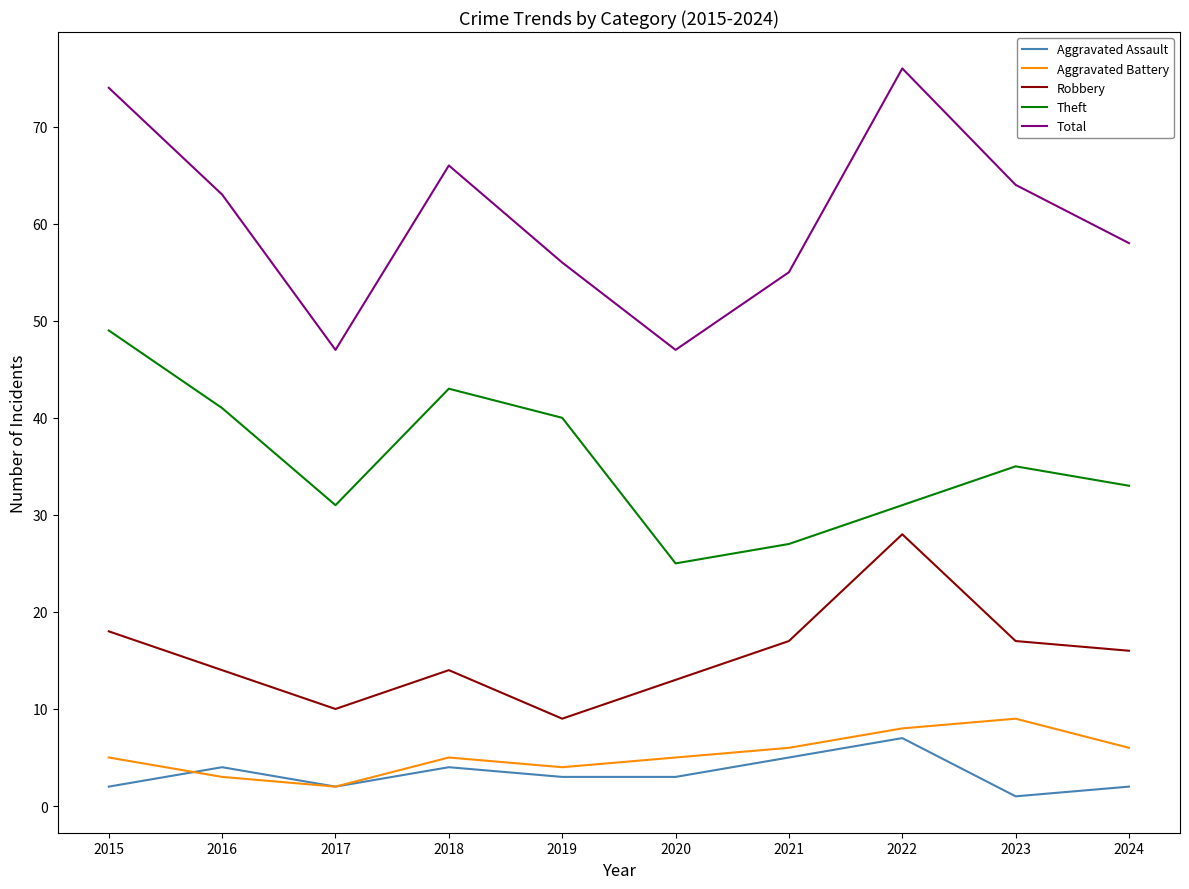

At which category does Aggravated Assault reach its first local peak?

2016